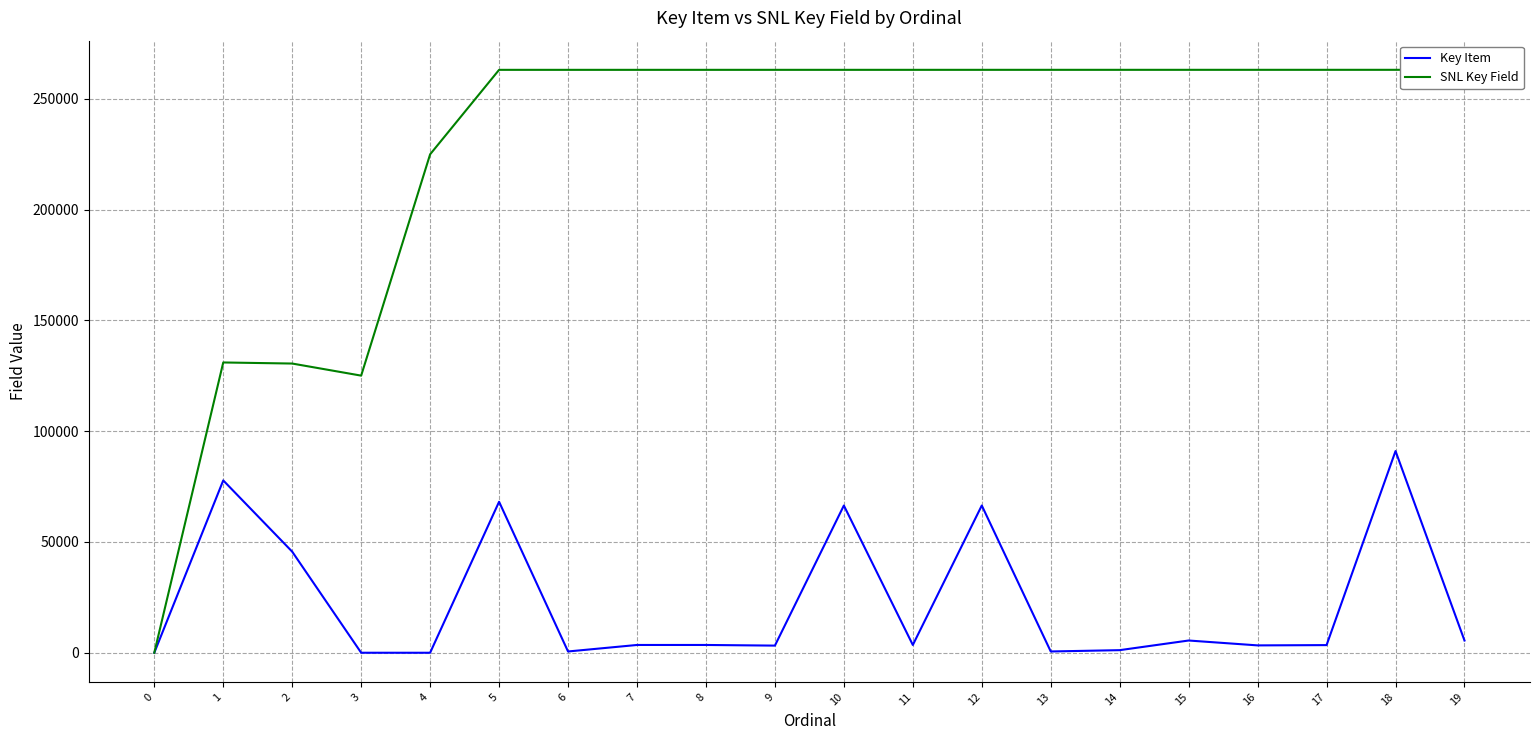

Count the number of data series in this chart.

2